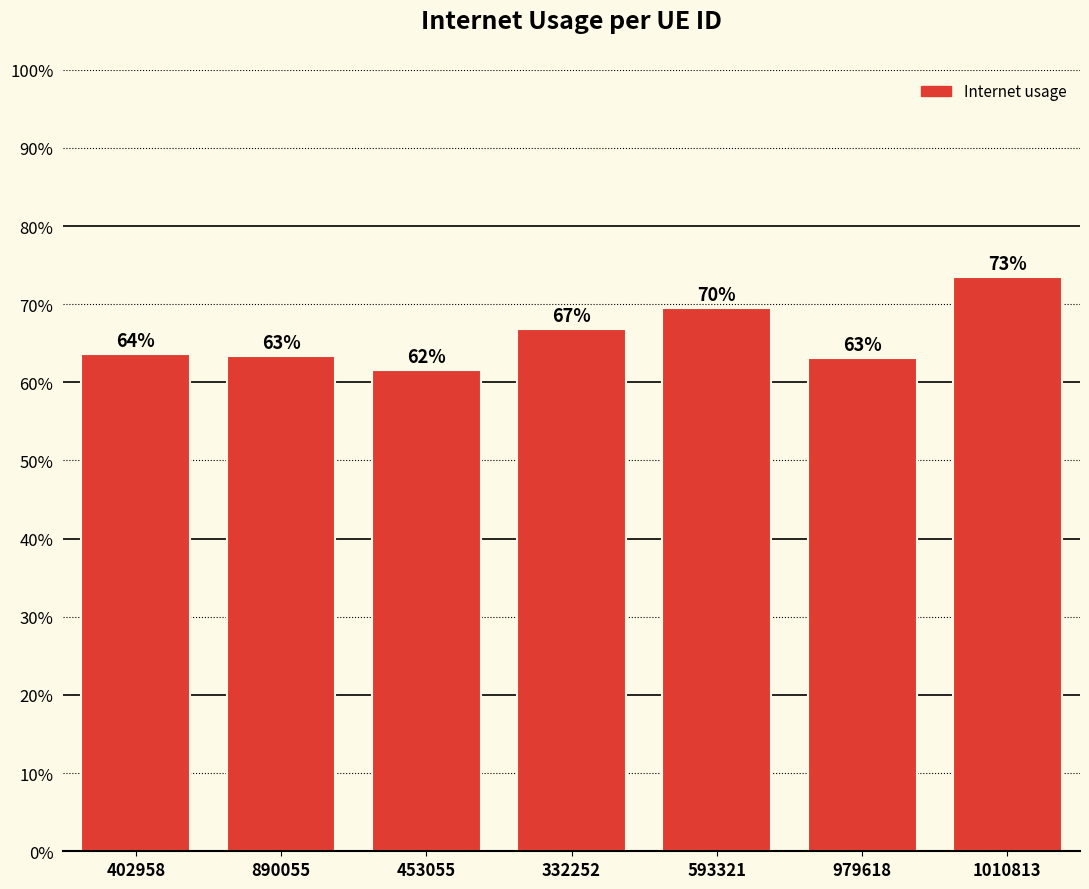

Reading right to left, extract all data points from this chart.

0.7	0.6	0.7	0.7	0.6	0.6	0.6